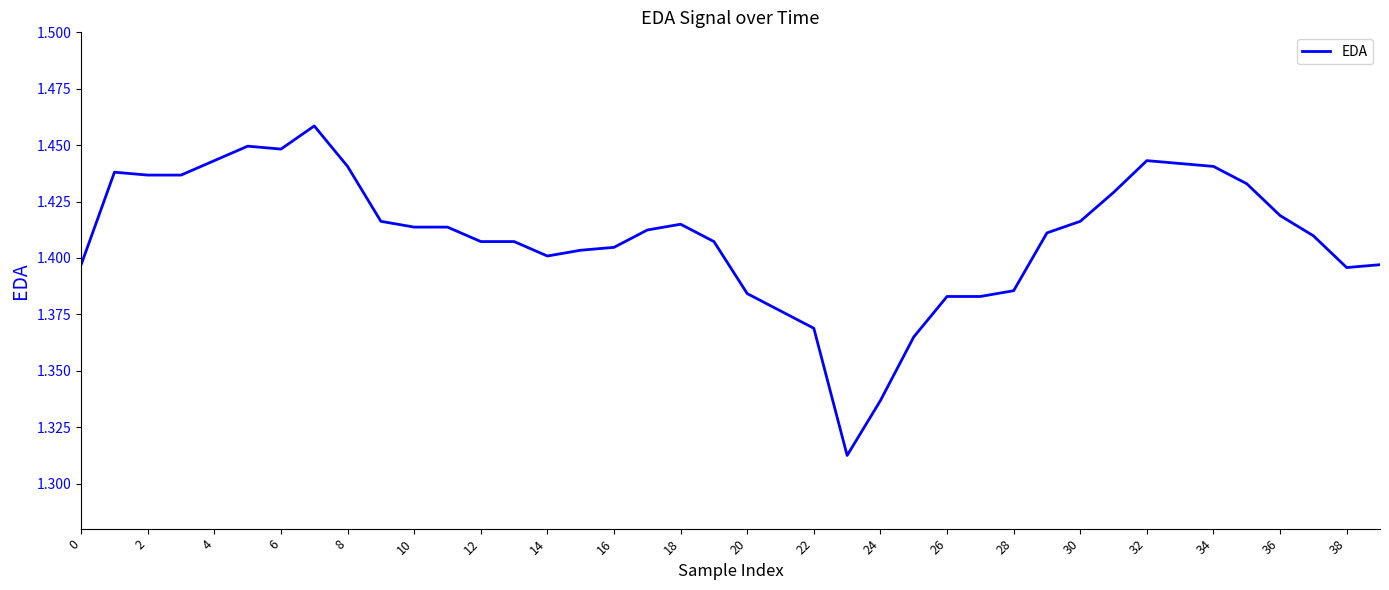

Does the chart have visible grid lines?

No